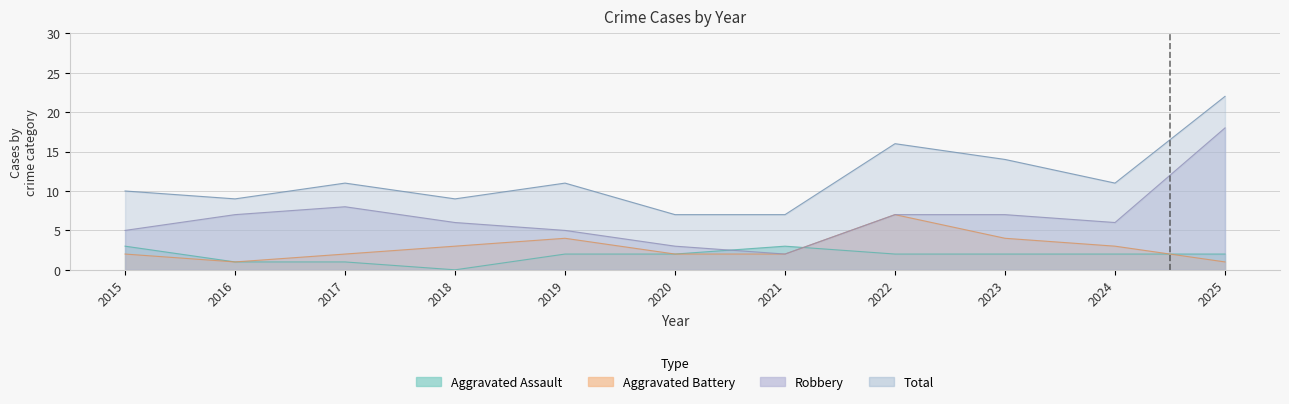

What are all the series names shown in the legend?

Aggravated Assault, Aggravated Battery, Robbery, Total